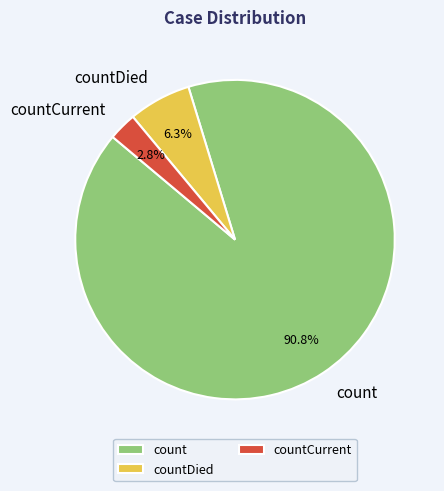

How many slices are in this pie chart?

3